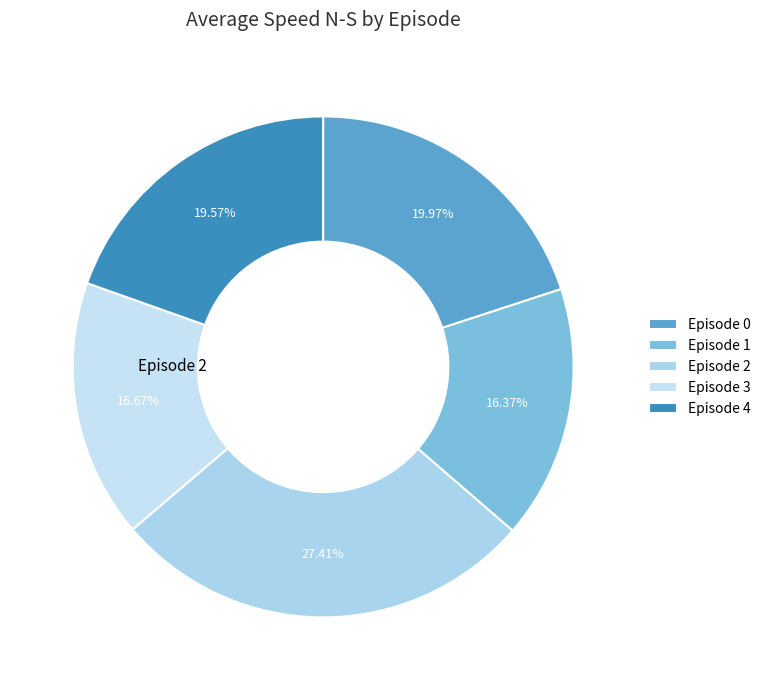

Does any single category account for the majority?

No